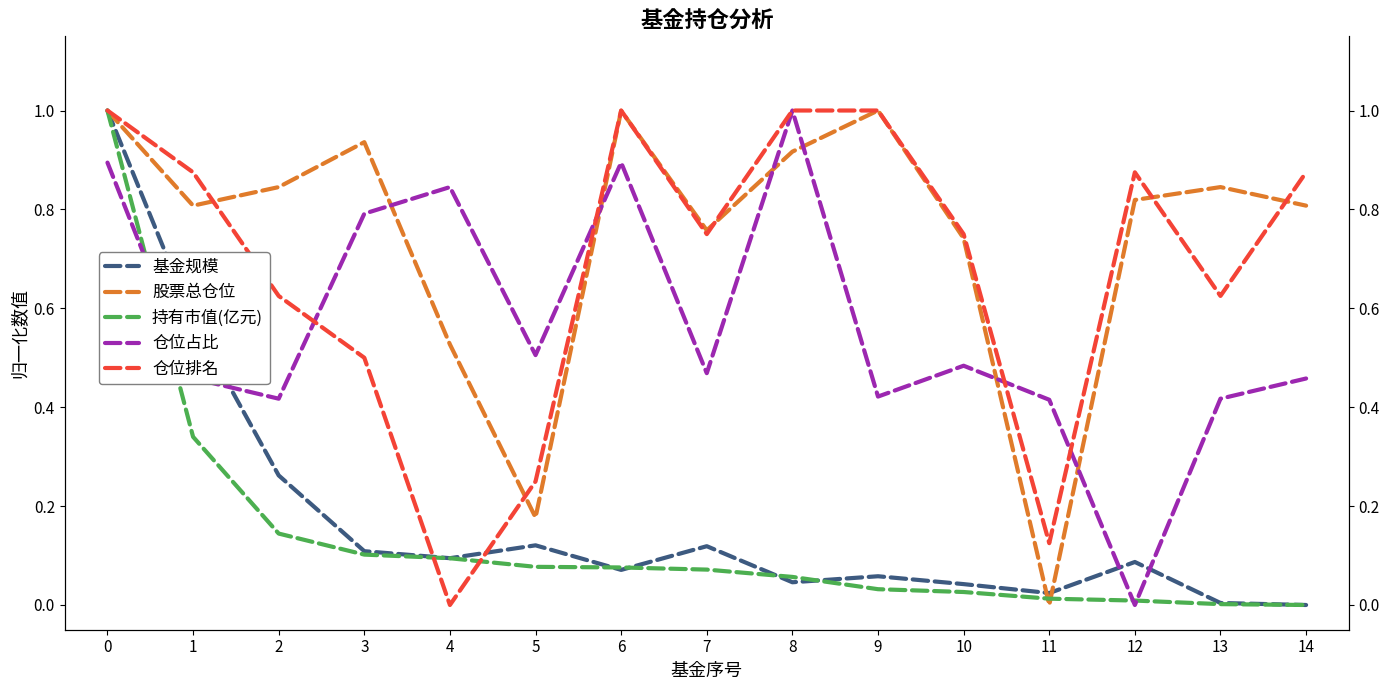

Reading right to left, list all the values displayed in this chart.

基金规模: 14=0.0	13=0.0	12=0.1	11=0.0	10=0.0	9=0.1	8=0.0	7=0.1	6=0.1	5=0.1	4=0.1	3=0.1	2=0.3	1=0.6	0=1.0
股票总仓位: 14=0.8	13=0.8	12=0.8	11=0.0	10=0.7	9=1.0	8=0.9	7=0.8	6=1.0	5=0.2	4=0.5	3=0.9	2=0.8	1=0.8	0=1.0
持有市值(亿元): 14=0.0	13=0.0	12=0.0	11=0.0	10=0.0	9=0.0	8=0.1	7=0.1	6=0.1	5=0.1	4=0.1	3=0.1	2=0.1	1=0.3	0=1.0
仓位占比: 14=0.5	13=0.4	12=0.0	11=0.4	10=0.5	9=0.4	8=1.0	7=0.5	6=0.9	5=0.5	4=0.8	3=0.8	2=0.4	1=0.5	0=0.9
仓位排名: 14=0.9	13=0.6	12=0.9	11=0.1	10=0.8	9=1.0	8=1.0	7=0.8	6=1.0	5=0.2	4=0.0	3=0.5	2=0.6	1=0.9	0=1.0